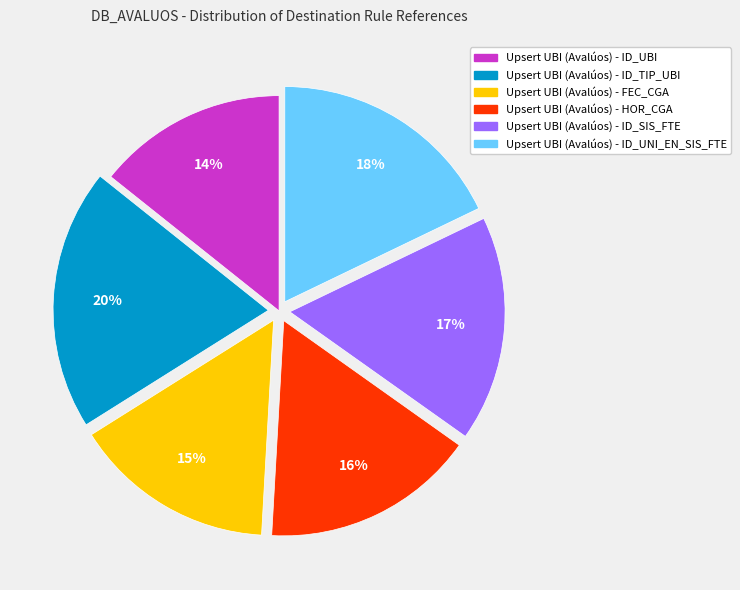

Is it true that Upsert UBI (Avalúos) - HOR_CGA is 27% of the pie?

False